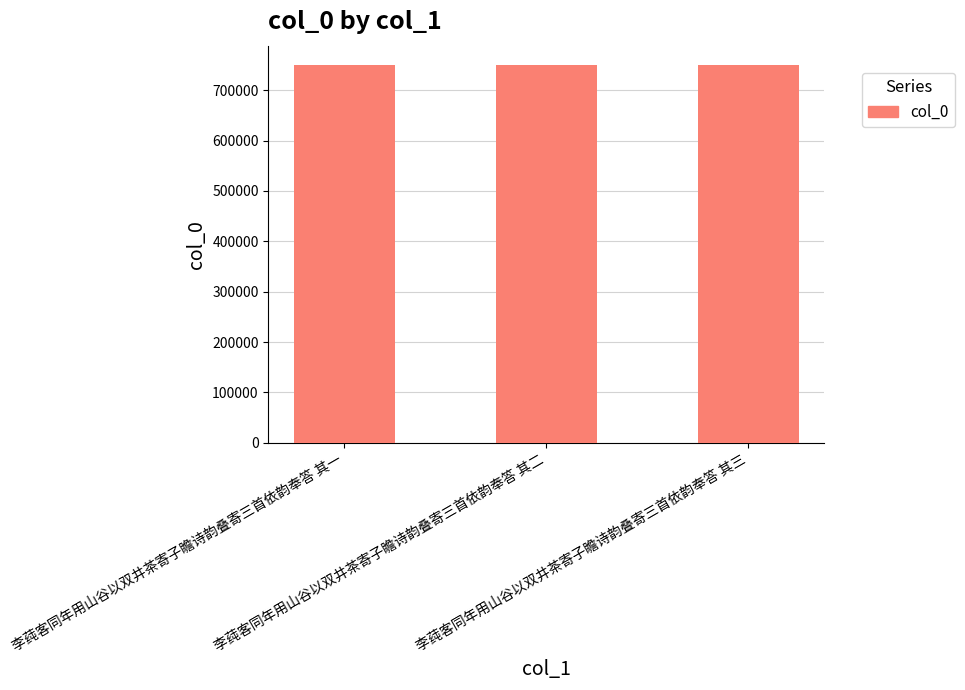

What is the value of the 1st bar from the left?

750975